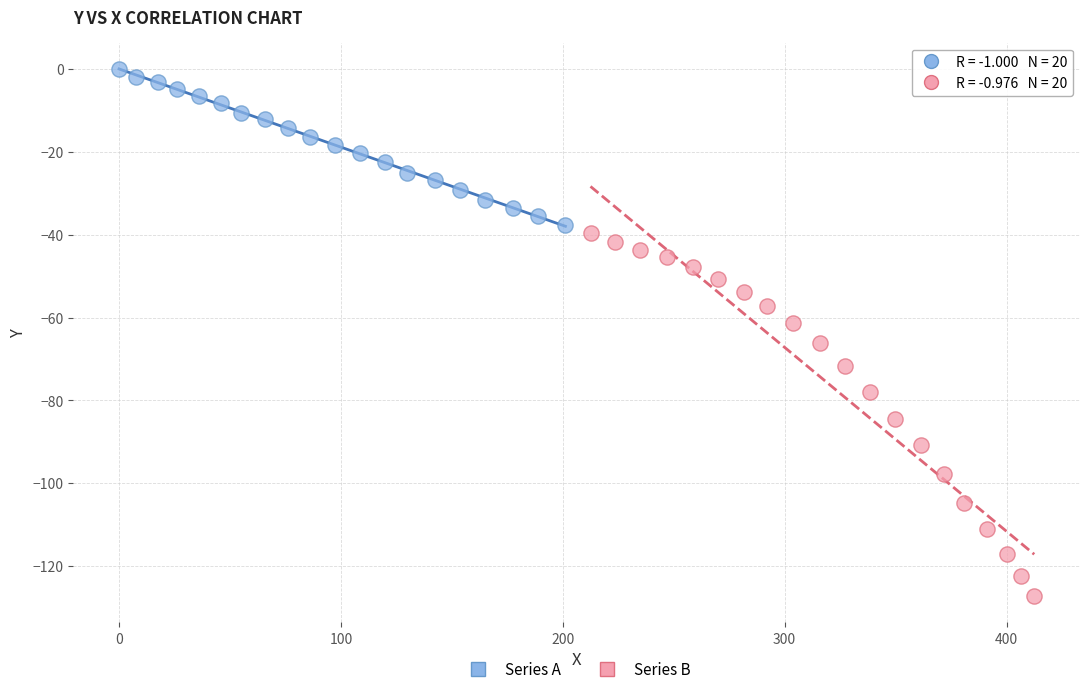

Which series has the widest spread of Y values?

Series B